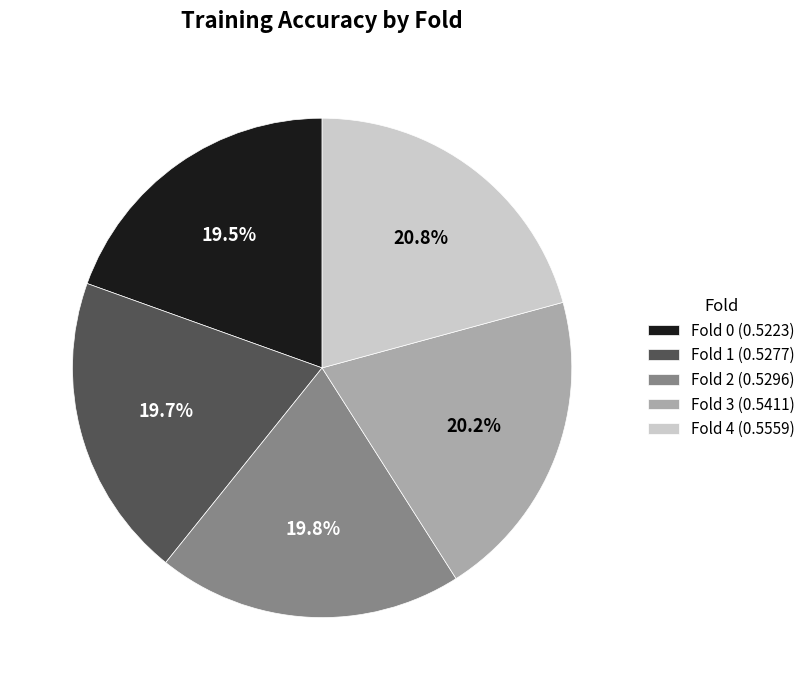

To the nearest percent, what is the combined percentage of Fold 2 and Fold 0?

39%